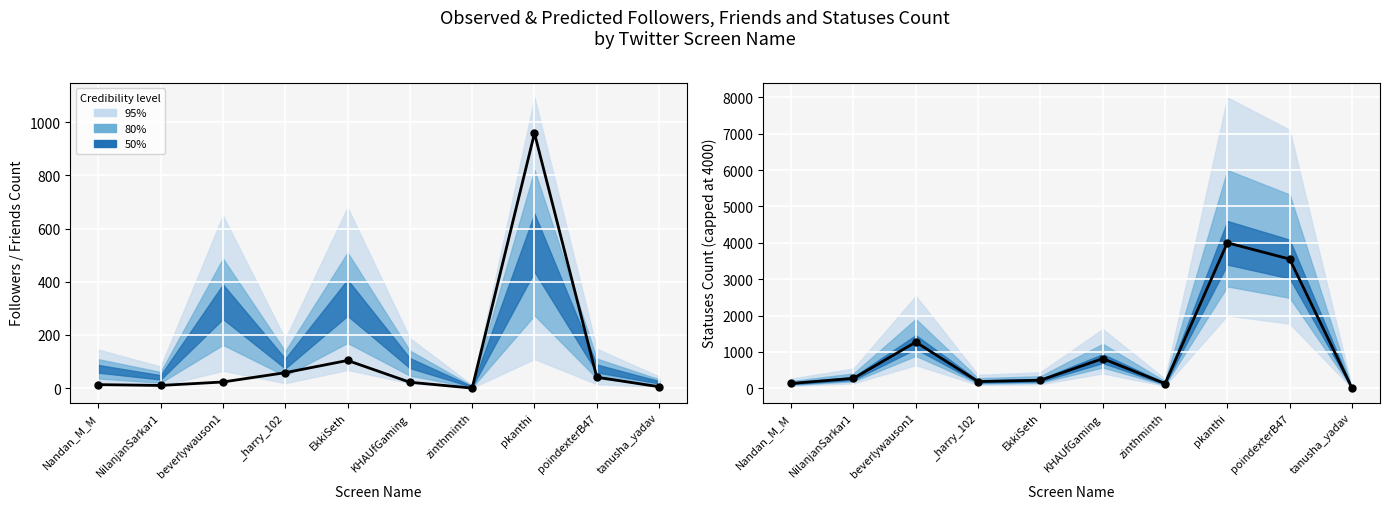

Which series reaches the maximum Y coordinate?

Observed (statuses)